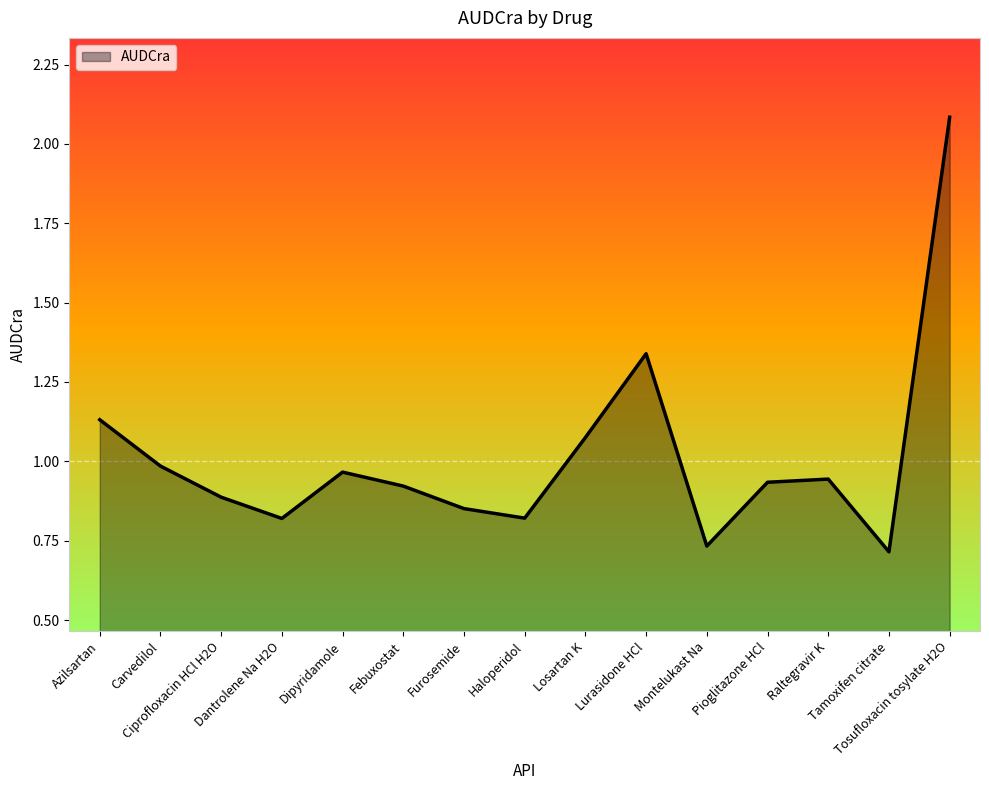

Between Losartan K and Furosemide, which is larger?

Losartan K